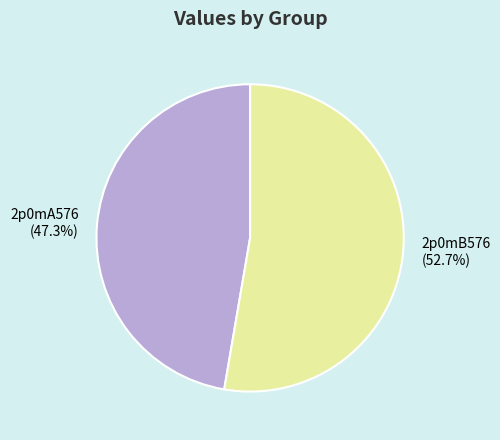

What percentage is the 2p0mB576 slice, to the nearest percent?

53%